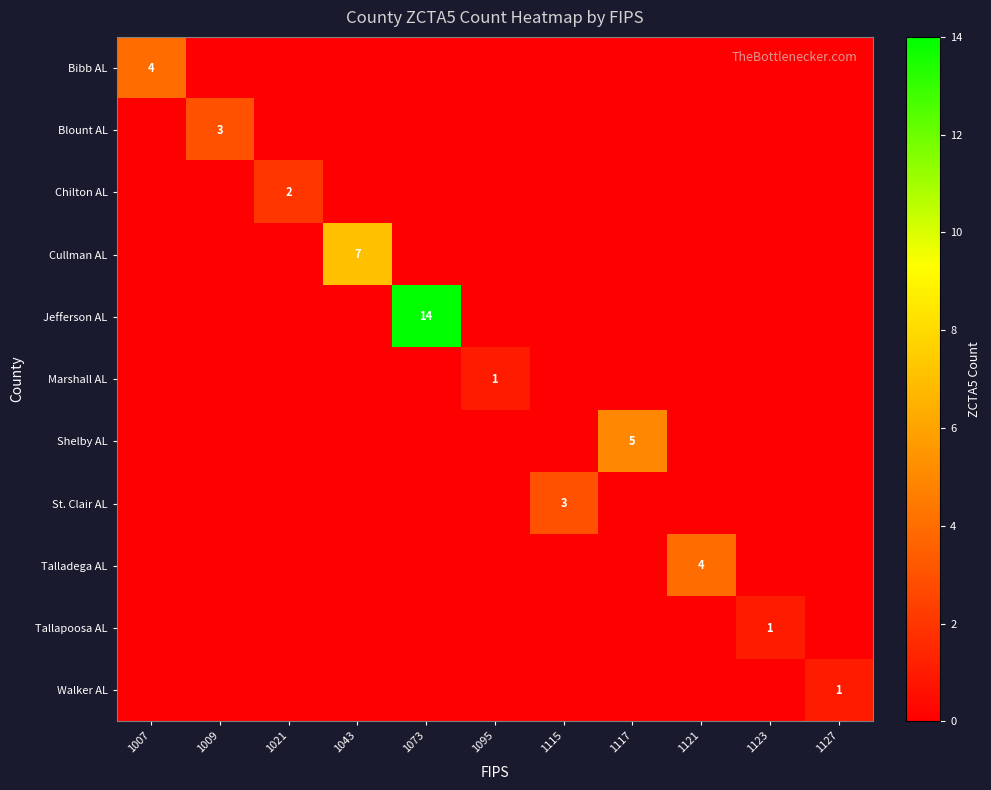

Is it true that Chilton AL equals 0 at 1127?

True